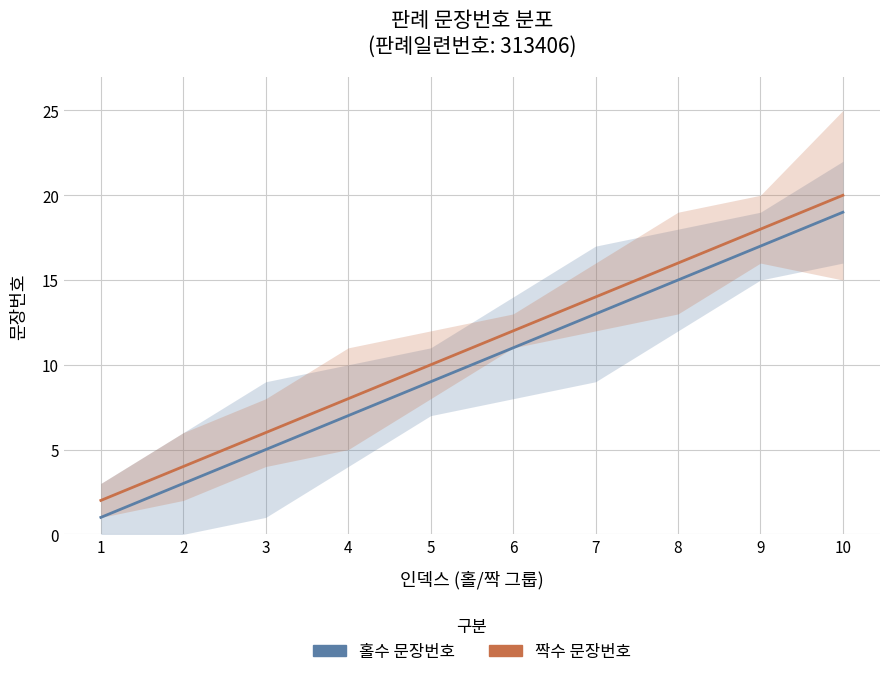

Reading left to right, extract all data points from this chart.

홀수 문장번호: 1=1	2=3	3=5	4=7	5=9	6=11	7=13	8=15	9=17	10=19
짝수 문장번호: 1=2	2=4	3=6	4=8	5=10	6=12	7=14	8=16	9=18	10=20